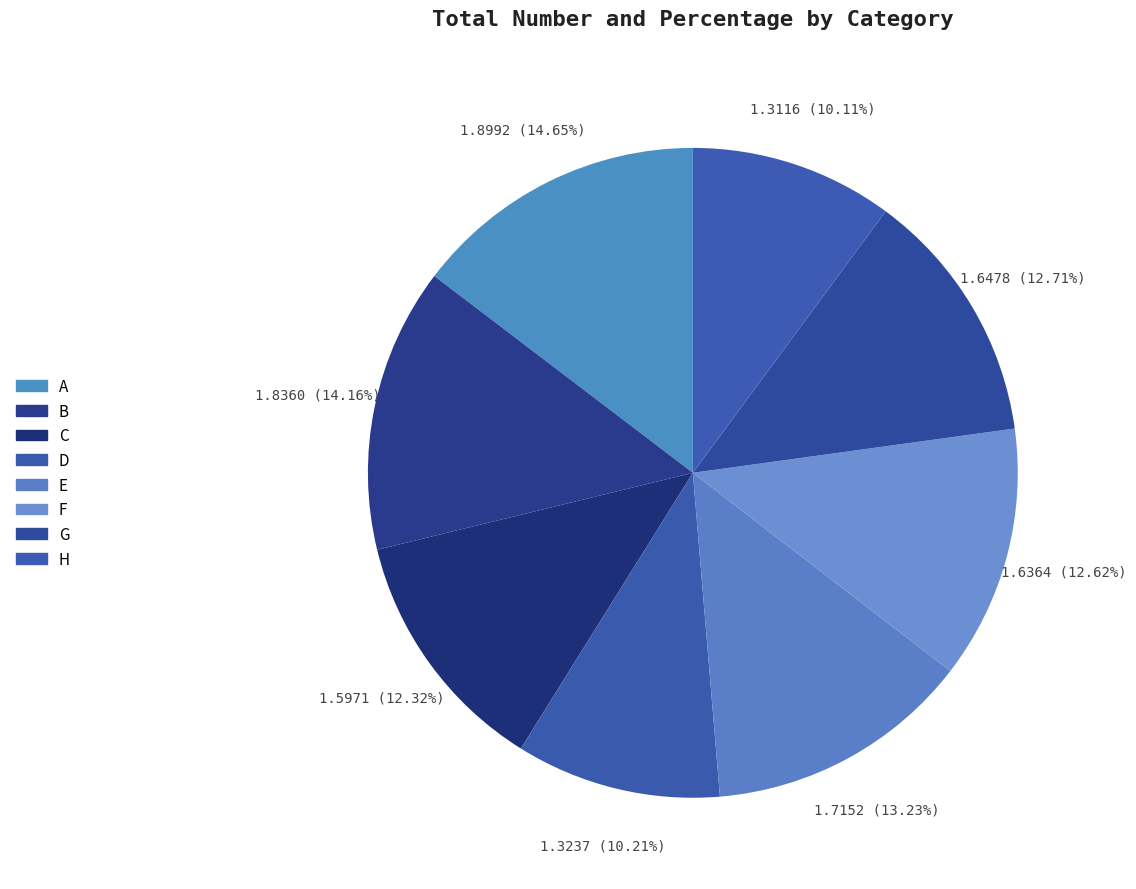

How much of the chart is everything except E?

86.8%